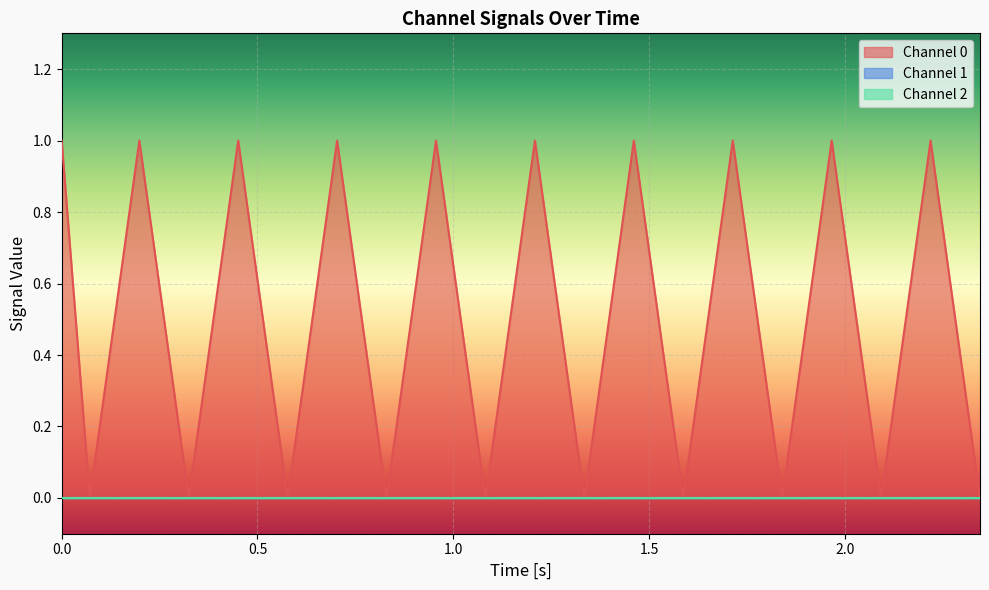

True or false: Channel 0 and Channel 2 cross at least once.

False